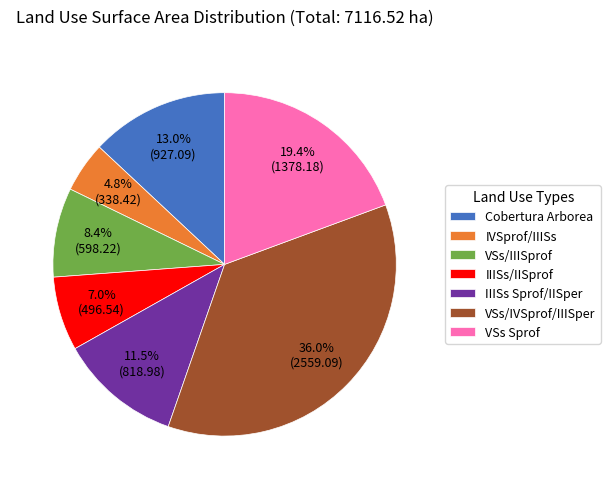

Which has a higher value, VSs Sprof or IIISs Sprof/IISper?

VSs Sprof